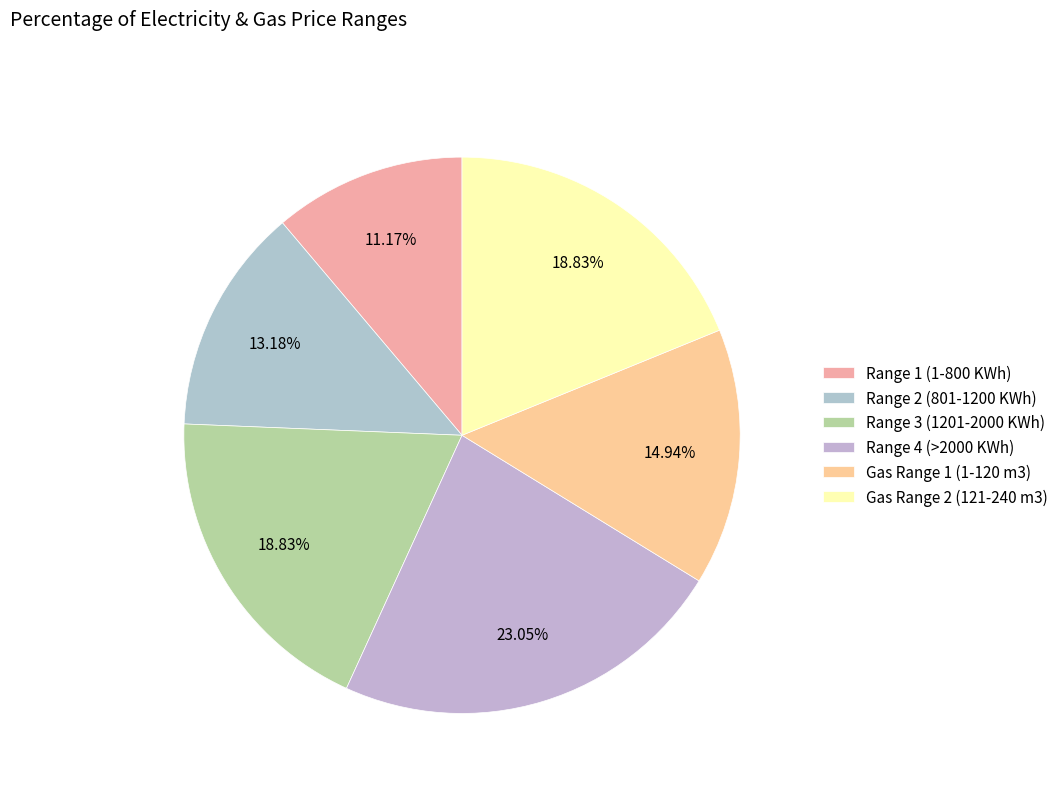

To the nearest percent, what is the combined percentage of Range 2 (801-1200 KWh) and Range 4 (>2000 KWh)?

36%